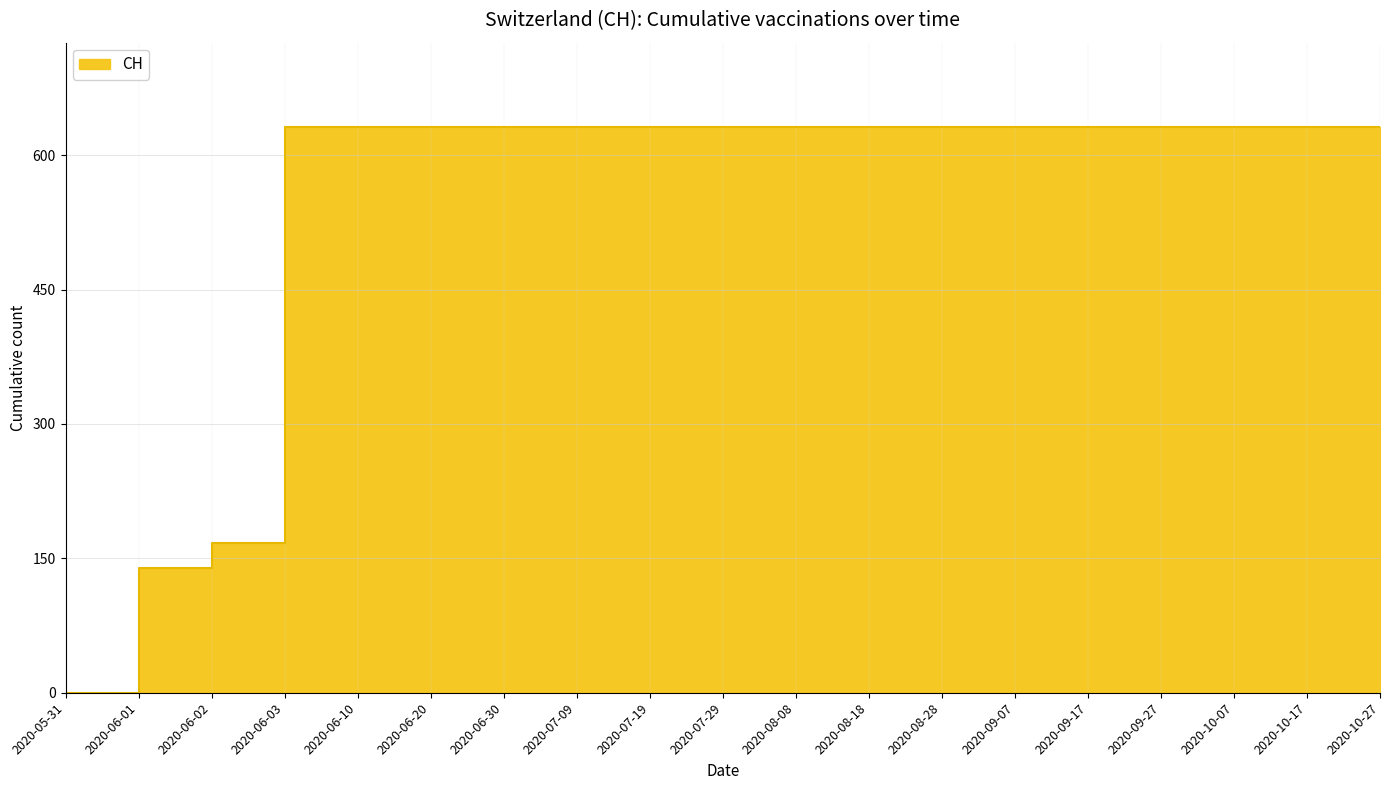

What position from the left is 2020-06-03?

4